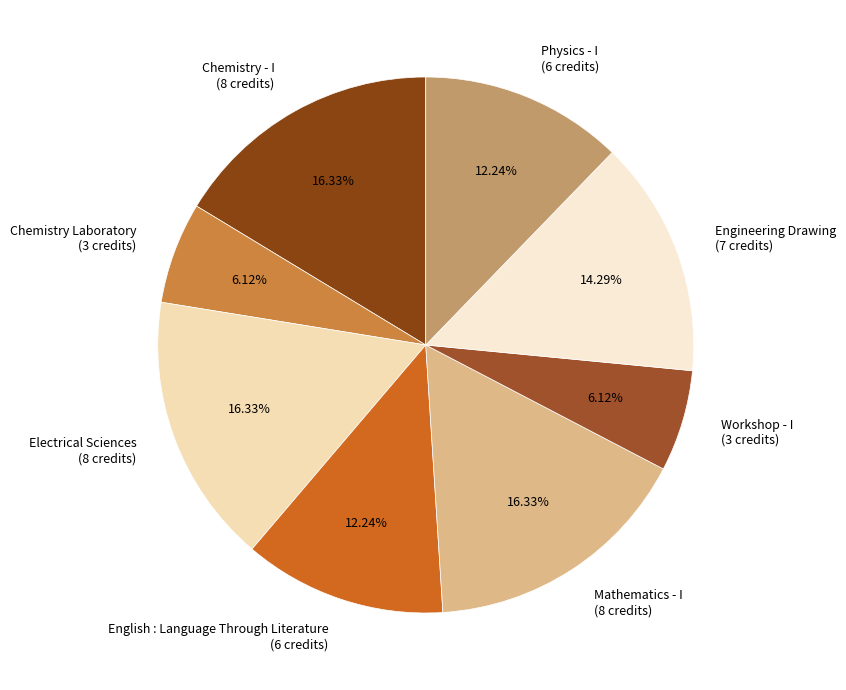

To the nearest percent, what is the difference between the Mathematics - I and English : Language Through Literature slice percentages?

4%